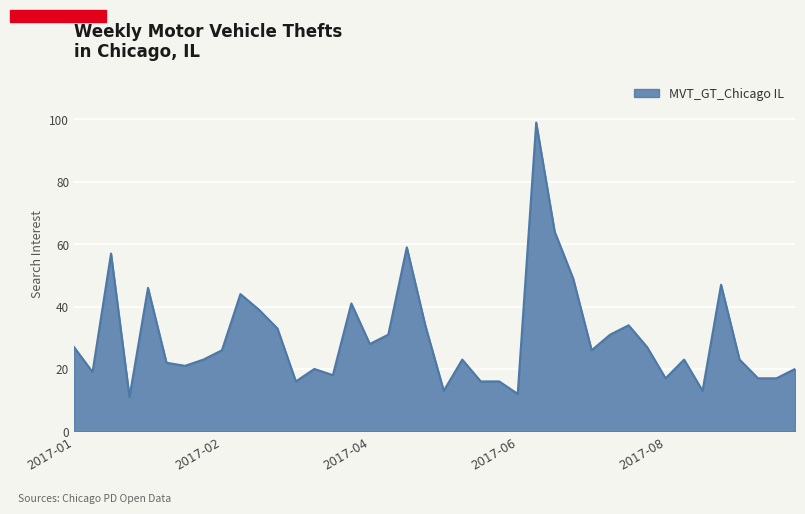

What is the smallest value displayed?

11